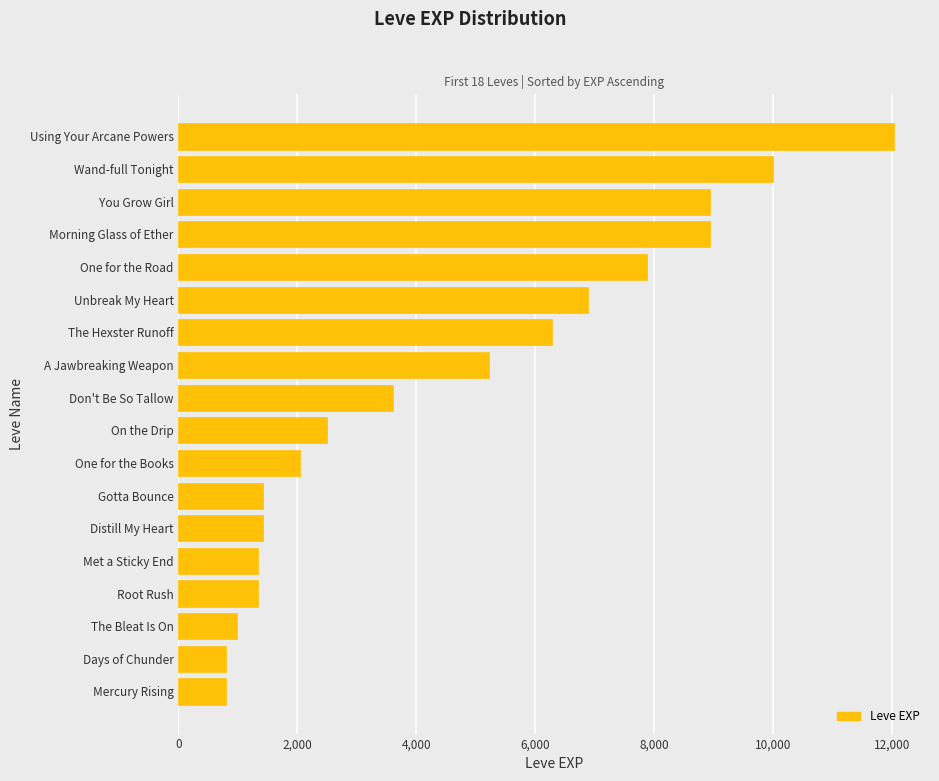

Between One for the Road and Met a Sticky End, which is larger?

One for the Road